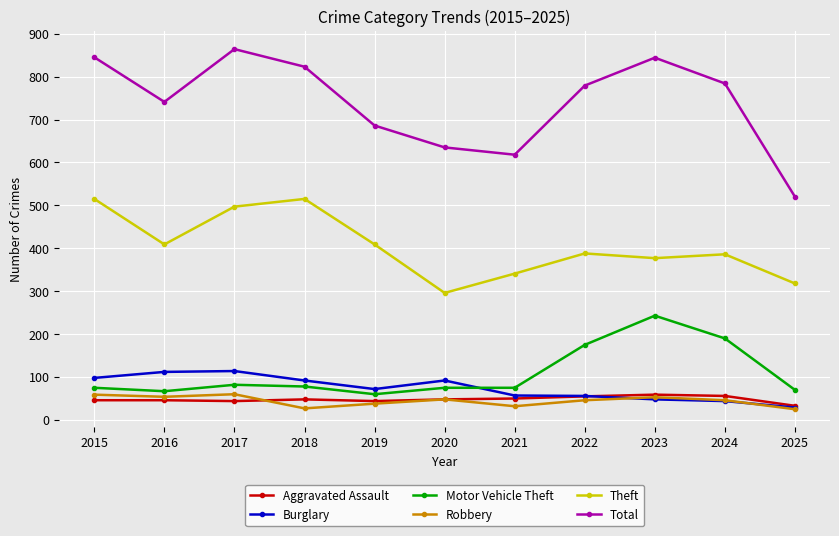

What is the value of the Theft point at the 4th from the left?

515